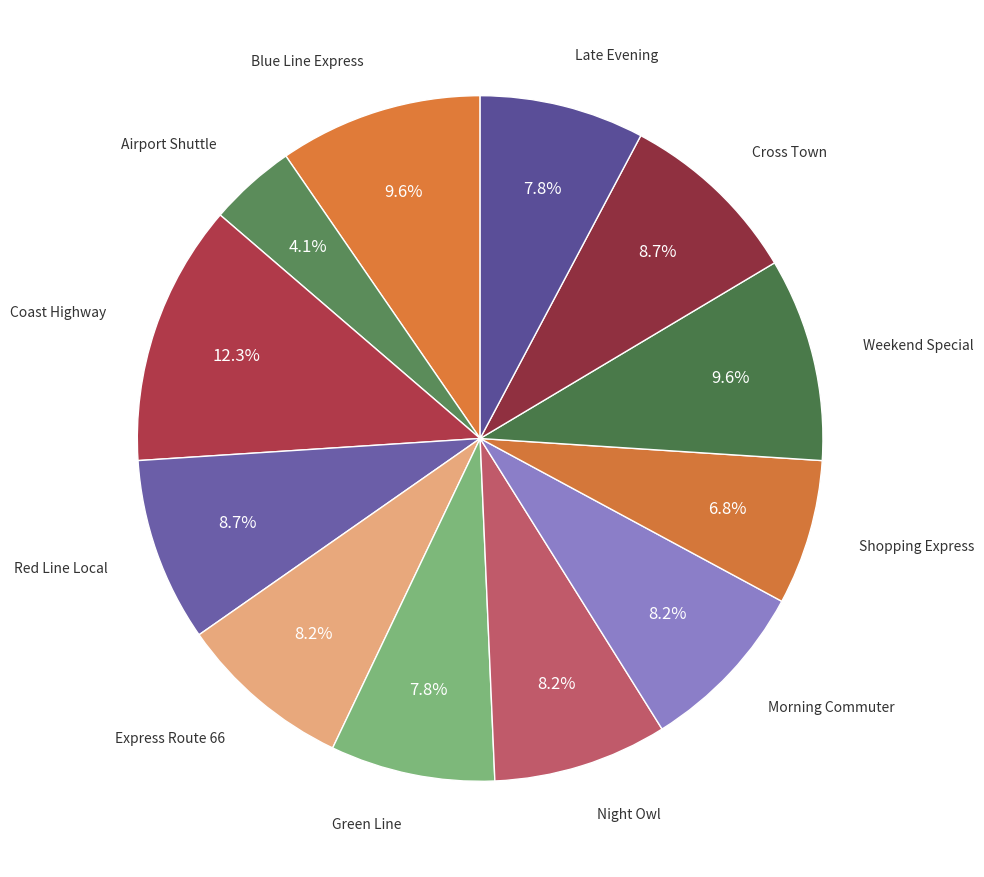

Is the sum of Red Line Local and Morning Commuter greater than half?

No